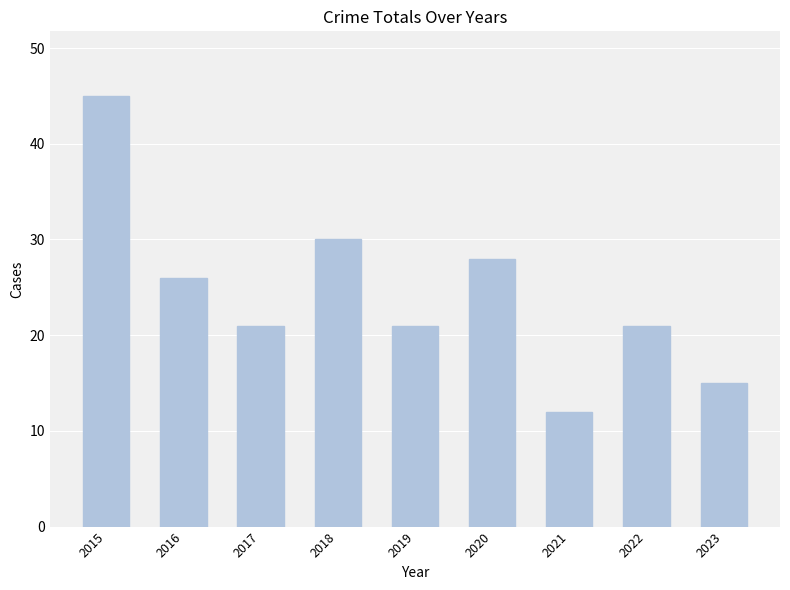

What value does the data have at 2023?

15